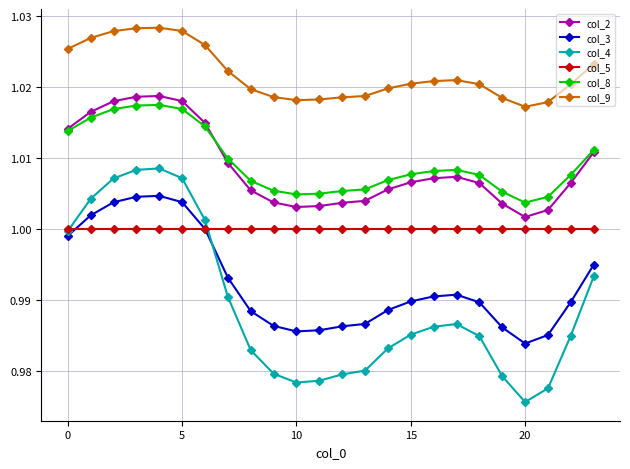

Which series has the widest spread of values?

col_4